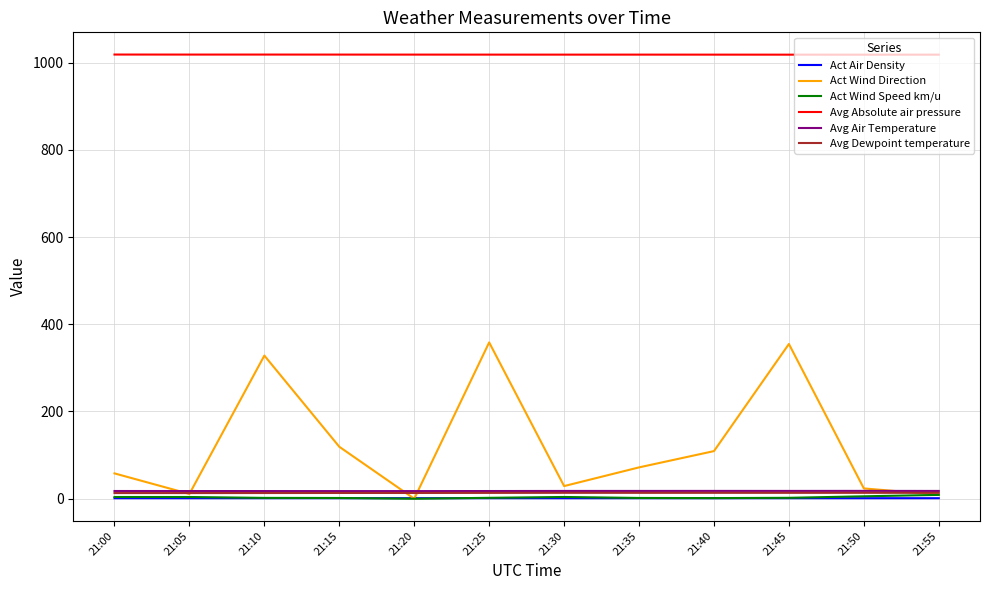

True or false: Avg Dewpoint temperature and Act Air Density cross at least once.

False